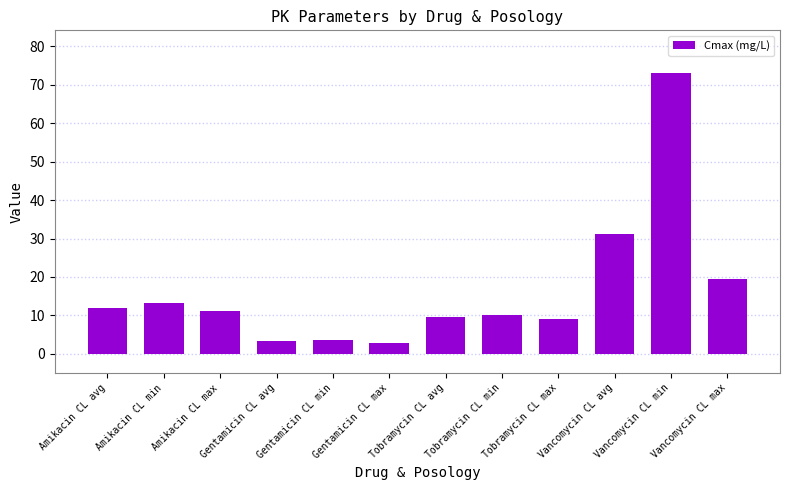

What is the maximum value shown in the chart?

73.2